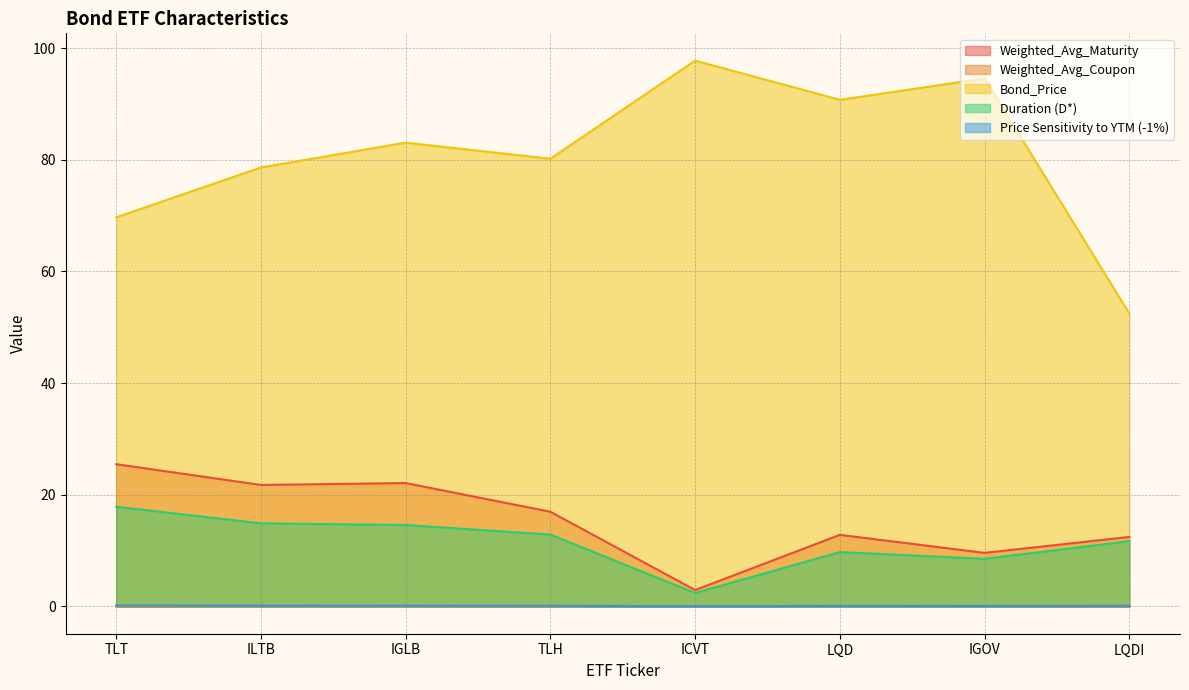

Reading left to right, extract all data points from this chart.

Weighted_Avg_Maturity: TLT=25.5	ILTB=21.8	IGLB=22.1	TLH=17.0	ICVT=2.9	LQD=12.8	IGOV=9.6	LQDI=12.4
Weighted_Avg_Coupon: TLT=0.0	ILTB=0.0	IGLB=0.0	TLH=0.0	ICVT=0.0	LQD=0.0	IGOV=0.0	LQDI=0.0
Bond_Price: TLT=69.7	ILTB=78.6	IGLB=83.1	TLH=80.2	ICVT=97.8	LQD=90.7	IGOV=94.6	LQDI=52.5
Duration (D*): TLT=17.9	ILTB=14.9	IGLB=14.6	TLH=12.9	ICVT=2.4	LQD=9.7	IGOV=8.5	LQDI=11.7
Price Sensitivity to YTM (-1%): TLT=0.2	ILTB=0.1	IGLB=0.1	TLH=0.1	ICVT=0.0	LQD=0.1	IGOV=0.1	LQDI=0.1